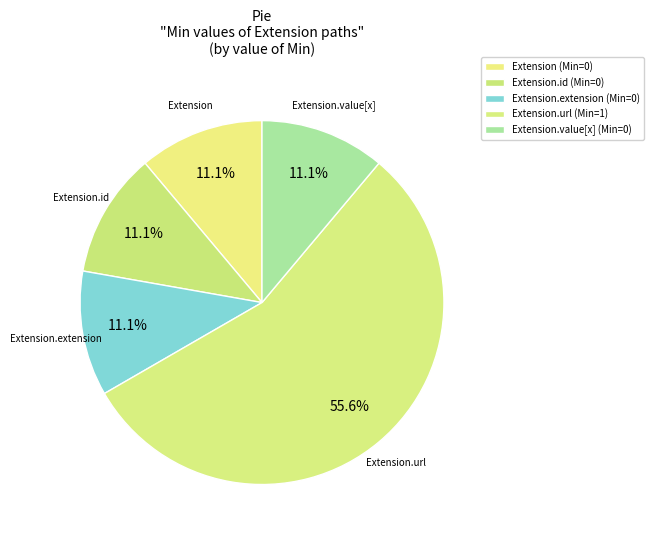

To the nearest percent, what is the difference between the largest and smallest slice percentages?

44%